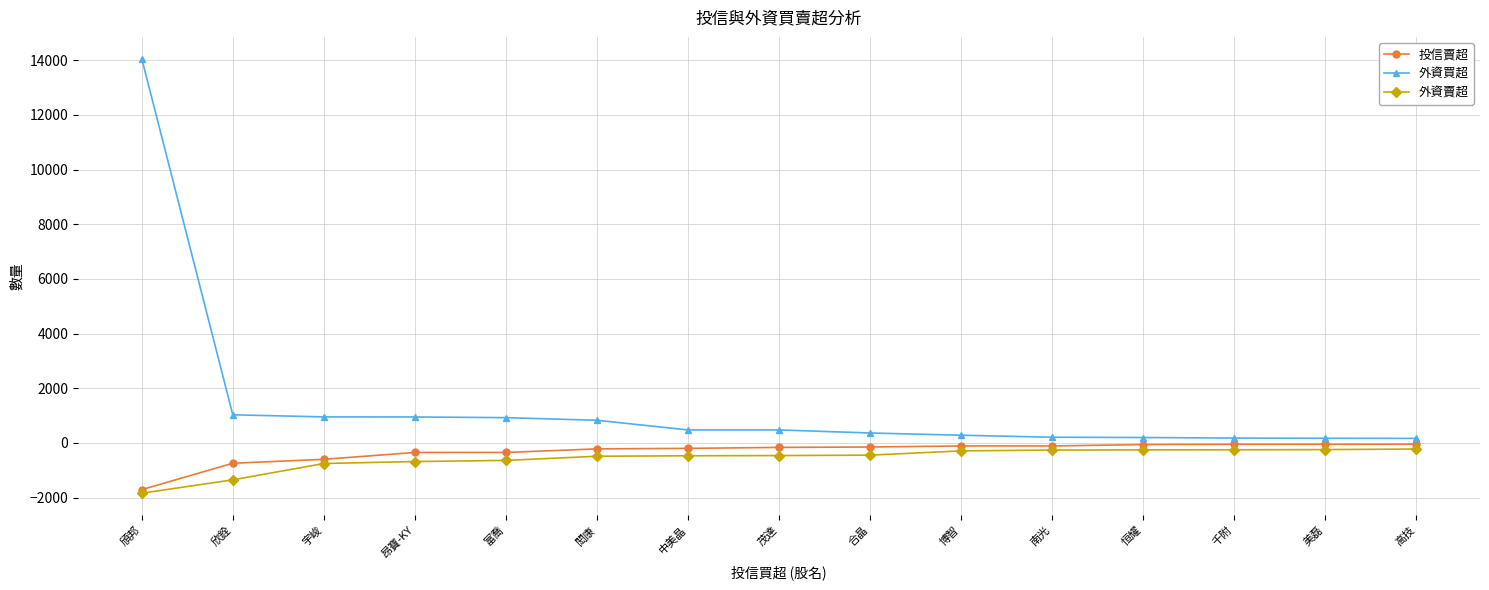

What is the difference between the 外資賣超 values at 合晶 and 恒耀?

194